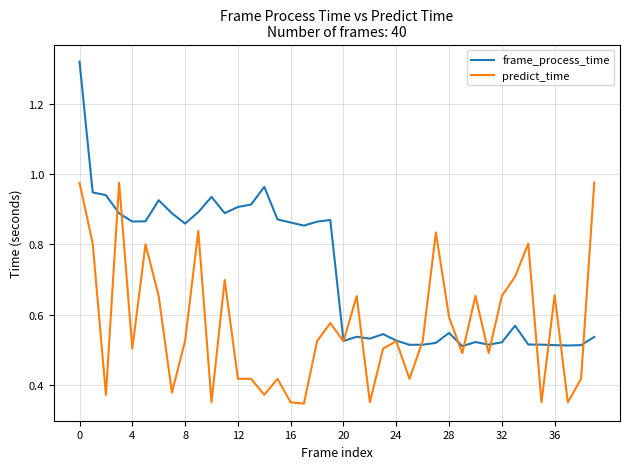

Which series has the largest total across all categories?

frame_process_time